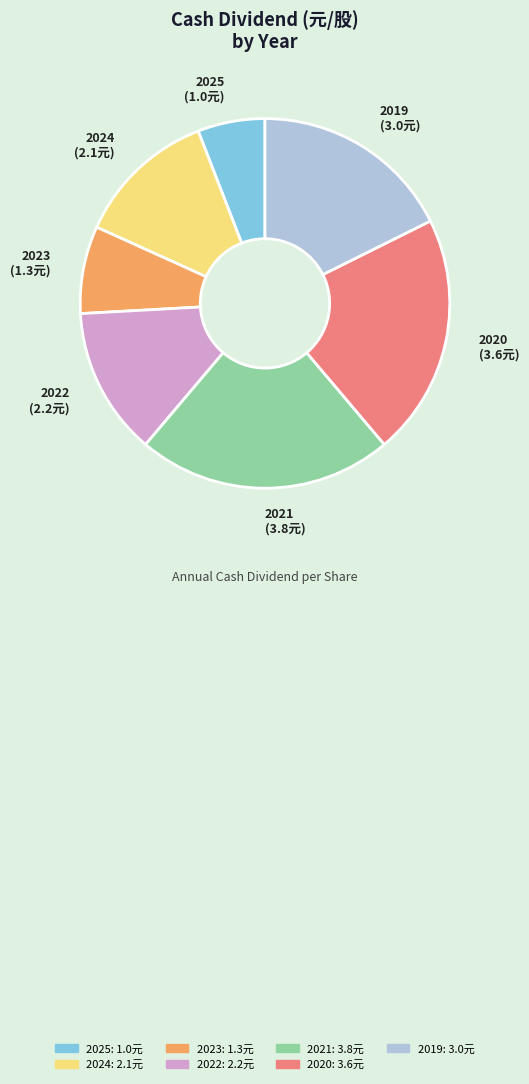

Approximately how many times larger is the value at 2024 compared to 2019?

0.7